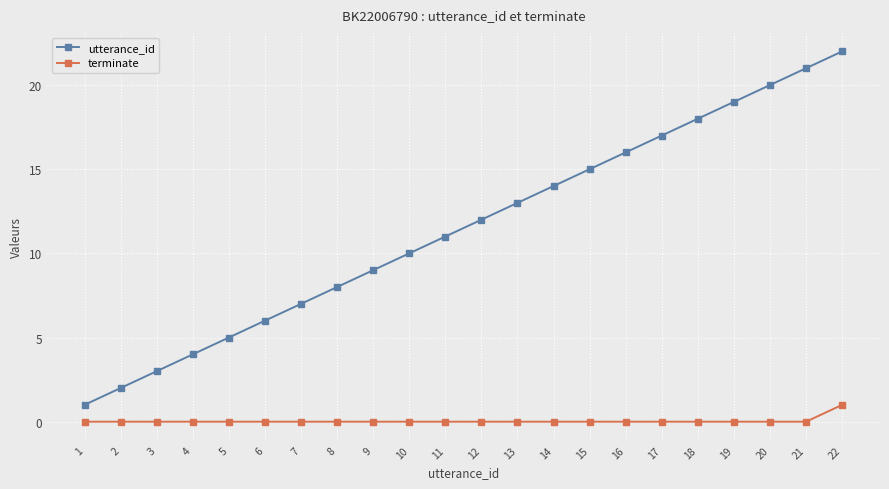

Which series has the largest range (max minus min)?

utterance_id